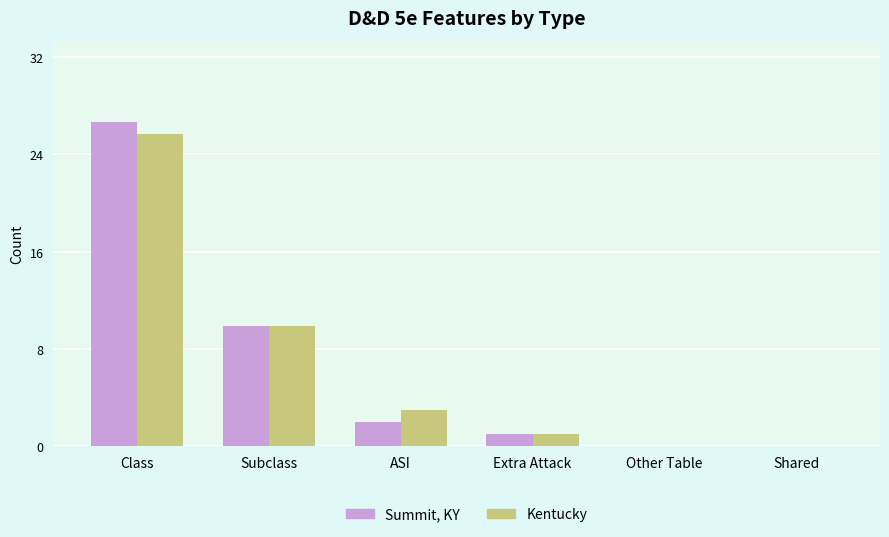

Which series has the largest total across all categories?

Summit, KY